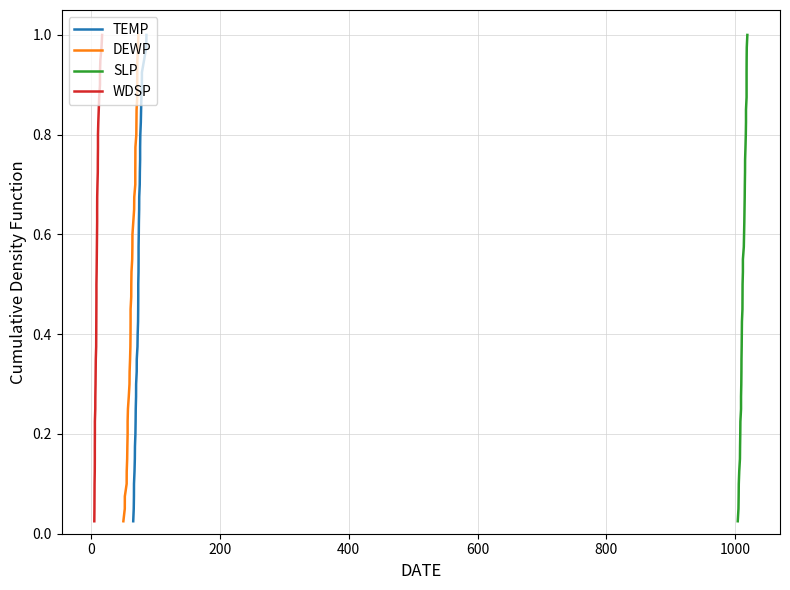

How many lines are shown in the chart?

4